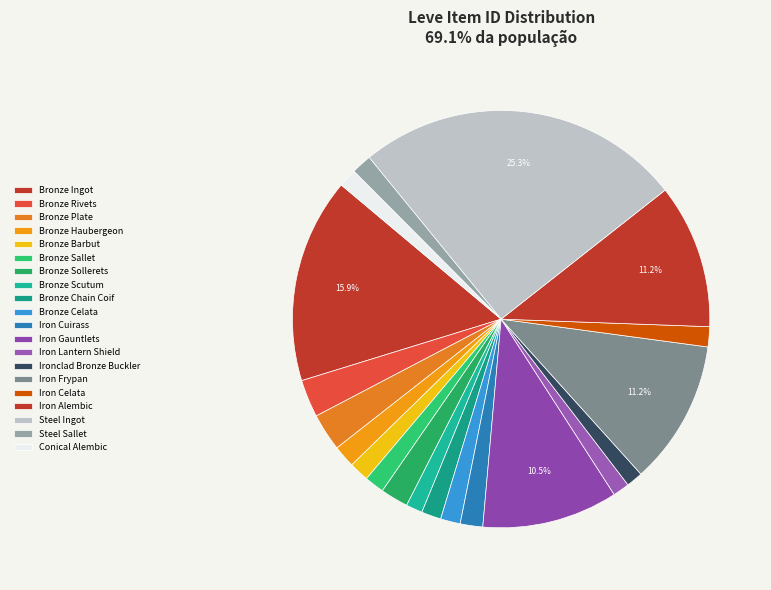

To the nearest percent, what is the difference between the Iron Frypan and Steel Sallet slice percentages?

10%